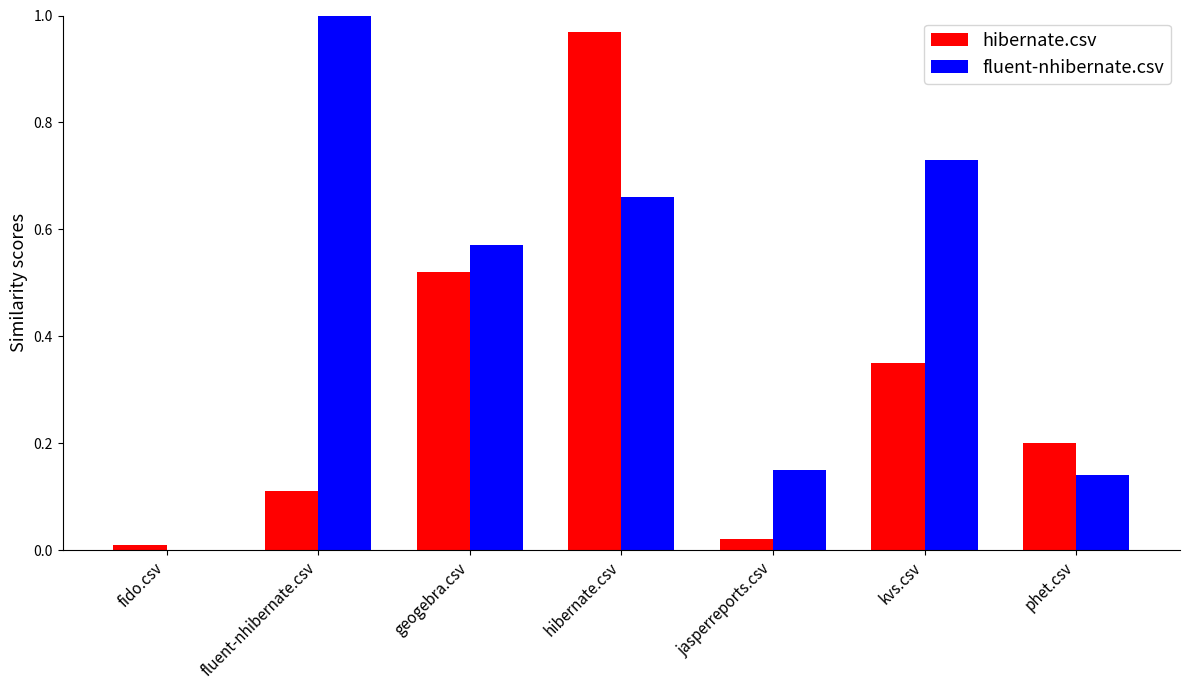

What is the sum of the fluent-nhibernate.csv values at kvs.csv and fluent-nhibernate.csv?

1.7